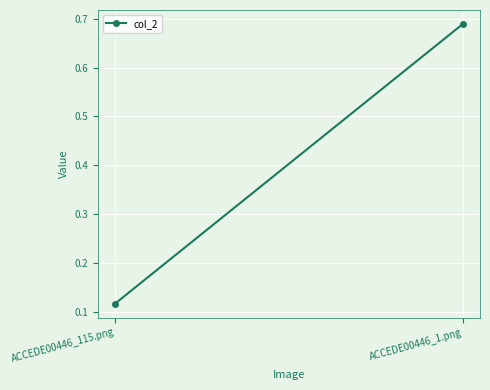

The value at ACCEDE00446_1.png is 0.7. True or false?

True